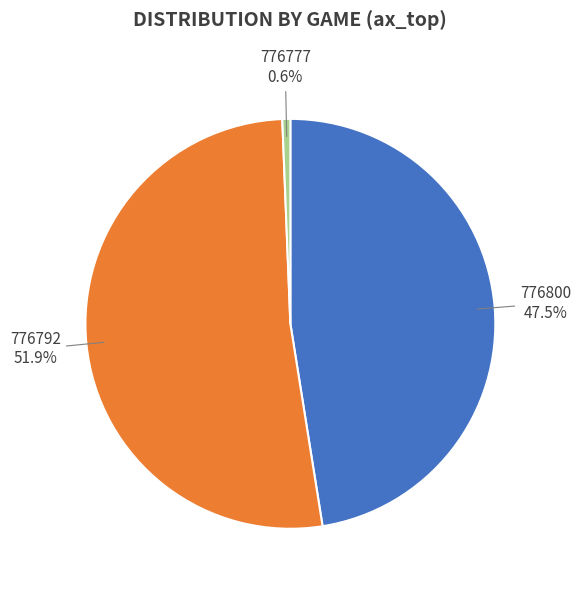

Count the number of slices in the pie.

3